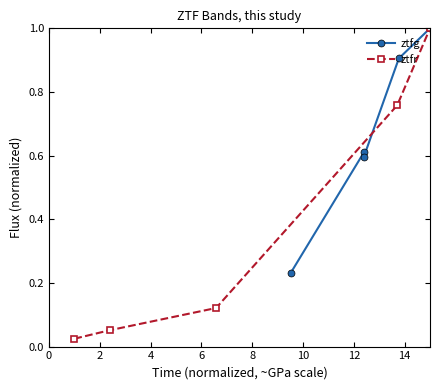

True or false: ztfg has more than 2 interior local peaks.

False